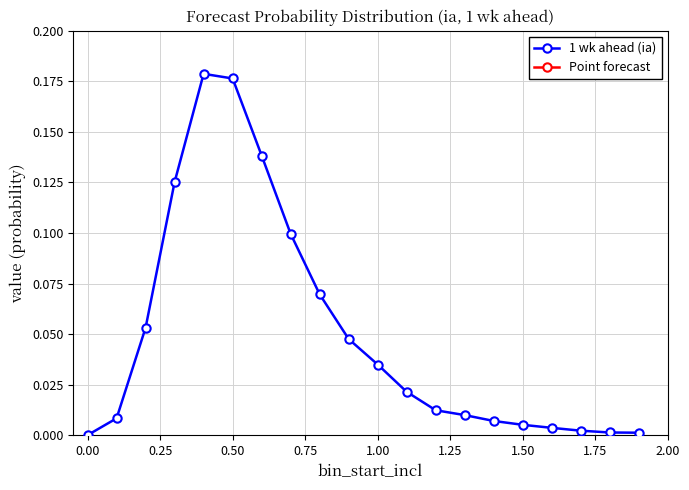

True or false: 1 wk ahead (ia) has more than 0 interior local peaks.

True